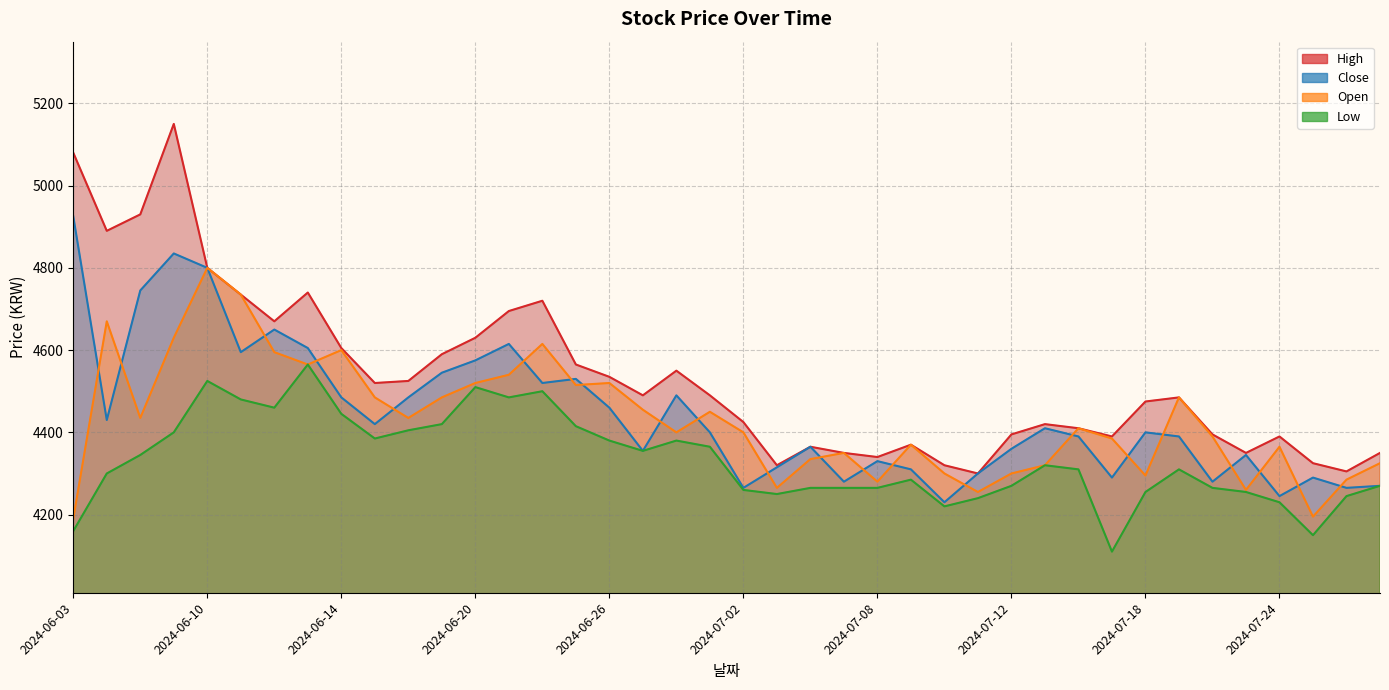

Reading left to right, transcribe all the data shown in this chart.

High: 2024-06-03=5080	2024-06-04=4890	2024-06-05=4930	2024-06-07=5150	2024-06-10=4800	2024-06-11=4735	2024-06-12=4670	2024-06-13=4740	2024-06-14=4605	2024-06-17=4520	2024-06-18=4525	2024-06-19=4590	2024-06-20=4630	2024-06-21=4695	2024-06-24=4720	2024-06-25=4565	2024-06-26=4535	2024-06-27=4490	2024-06-28=4550	2024-07-01=4490	2024-07-02=4425	2024-07-03=4320	2024-07-04=4365	2024-07-05=4350	2024-07-08=4340	2024-07-09=4370	2024-07-10=4320	2024-07-11=4300	2024-07-12=4395	2024-07-15=4420	2024-07-16=4410	2024-07-17=4390	2024-07-18=4475	2024-07-19=4485	2024-07-22=4395	2024-07-23=4350	2024-07-24=4390	2024-07-25=4325	2024-07-26=4305	2024-07-29=4350
Close: 2024-06-03=4925	2024-06-04=4430	2024-06-05=4745	2024-06-07=4835	2024-06-10=4800	2024-06-11=4595	2024-06-12=4650	2024-06-13=4605	2024-06-14=4485	2024-06-17=4420	2024-06-18=4485	2024-06-19=4545	2024-06-20=4575	2024-06-21=4615	2024-06-24=4520	2024-06-25=4530	2024-06-26=4460	2024-06-27=4355	2024-06-28=4490	2024-07-01=4400	2024-07-02=4265	2024-07-03=4315	2024-07-04=4365	2024-07-05=4280	2024-07-08=4330	2024-07-09=4310	2024-07-10=4230	2024-07-11=4300	2024-07-12=4360	2024-07-15=4410	2024-07-16=4390	2024-07-17=4290	2024-07-18=4400	2024-07-19=4390	2024-07-22=4280	2024-07-23=4345	2024-07-24=4245	2024-07-25=4290	2024-07-26=4265	2024-07-29=4270
Open: 2024-06-03=4190	2024-06-04=4670	2024-06-05=4435	2024-06-07=4630	2024-06-10=4800	2024-06-11=4735	2024-06-12=4595	2024-06-13=4565	2024-06-14=4600	2024-06-17=4485	2024-06-18=4435	2024-06-19=4485	2024-06-20=4520	2024-06-21=4540	2024-06-24=4615	2024-06-25=4515	2024-06-26=4520	2024-06-27=4455	2024-06-28=4400	2024-07-01=4450	2024-07-02=4400	2024-07-03=4265	2024-07-04=4335	2024-07-05=4350	2024-07-08=4280	2024-07-09=4370	2024-07-10=4300	2024-07-11=4255	2024-07-12=4300	2024-07-15=4320	2024-07-16=4410	2024-07-17=4385	2024-07-18=4295	2024-07-19=4485	2024-07-22=4390	2024-07-23=4260	2024-07-24=4365	2024-07-25=4195	2024-07-26=4285	2024-07-29=4325
Low: 2024-06-03=4160	2024-06-04=4300	2024-06-05=4345	2024-06-07=4400	2024-06-10=4525	2024-06-11=4480	2024-06-12=4460	2024-06-13=4565	2024-06-14=4445	2024-06-17=4385	2024-06-18=4405	2024-06-19=4420	2024-06-20=4510	2024-06-21=4485	2024-06-24=4500	2024-06-25=4415	2024-06-26=4380	2024-06-27=4355	2024-06-28=4380	2024-07-01=4365	2024-07-02=4260	2024-07-03=4250	2024-07-04=4265	2024-07-05=4265	2024-07-08=4265	2024-07-09=4285	2024-07-10=4220	2024-07-11=4240	2024-07-12=4270	2024-07-15=4320	2024-07-16=4310	2024-07-17=4110	2024-07-18=4255	2024-07-19=4310	2024-07-22=4265	2024-07-23=4255	2024-07-24=4230	2024-07-25=4150	2024-07-26=4245	2024-07-29=4270